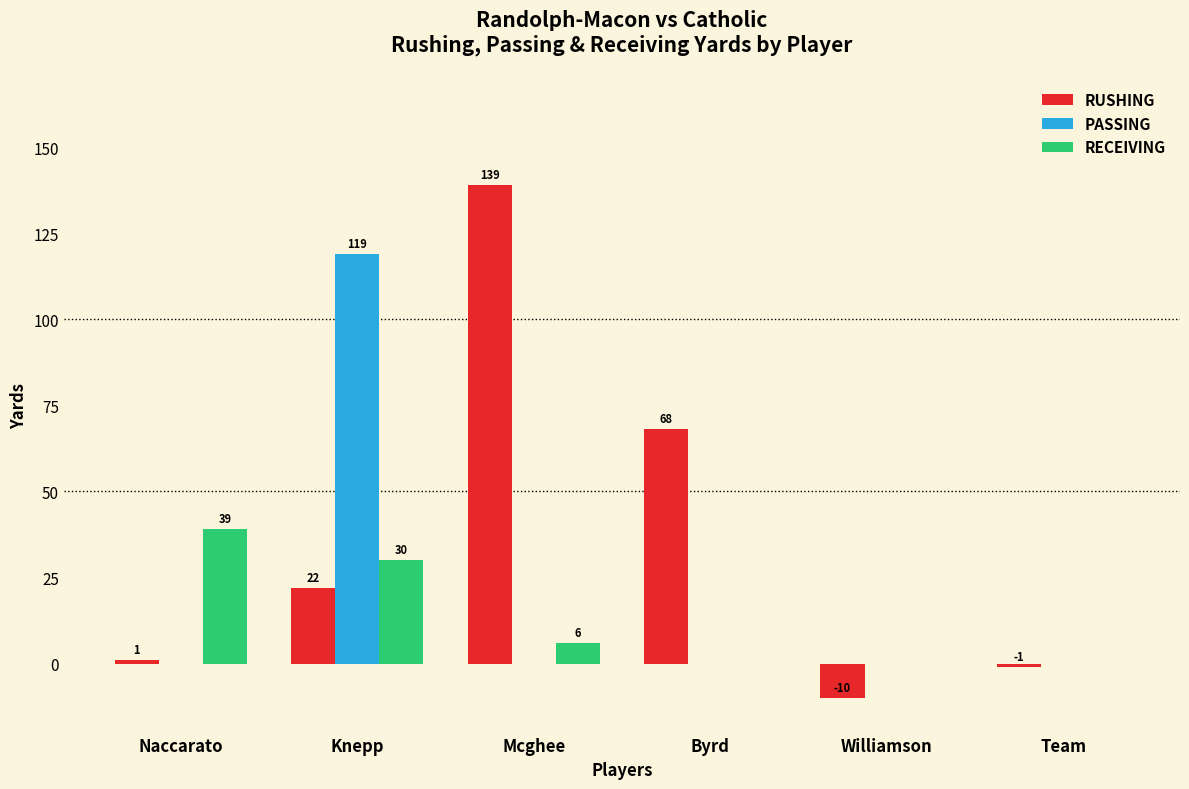

What is the total value across all series at Knepp?

171